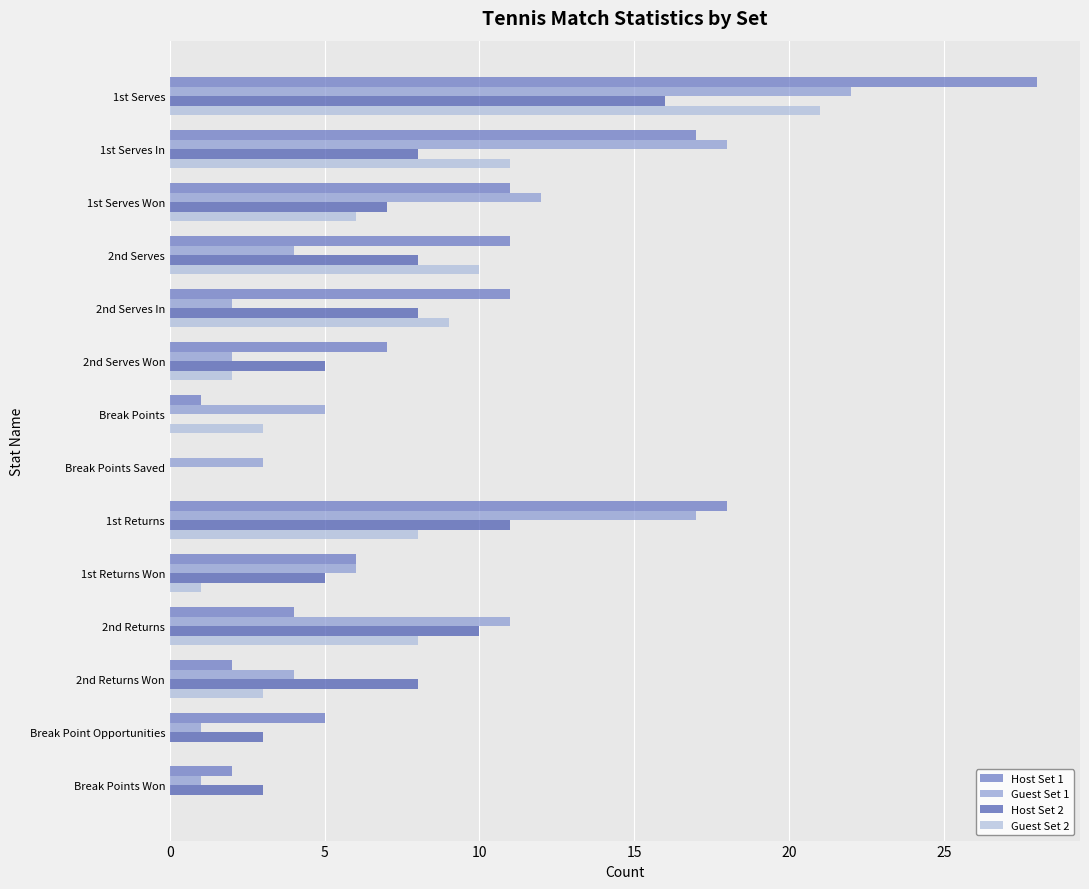

Which series changed the most between 1st Serves Won and Break Points Saved?

Host Set 1